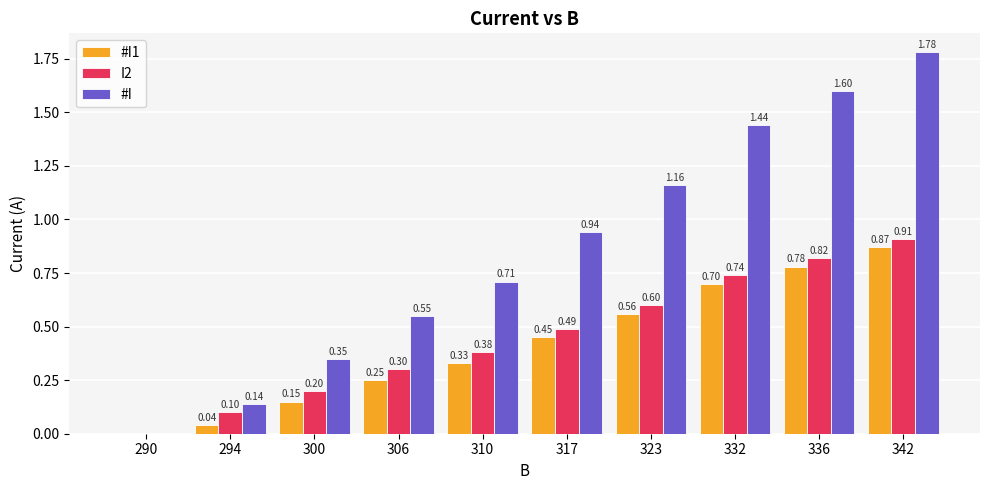

Which label corresponds to the largest value in the chart?

342